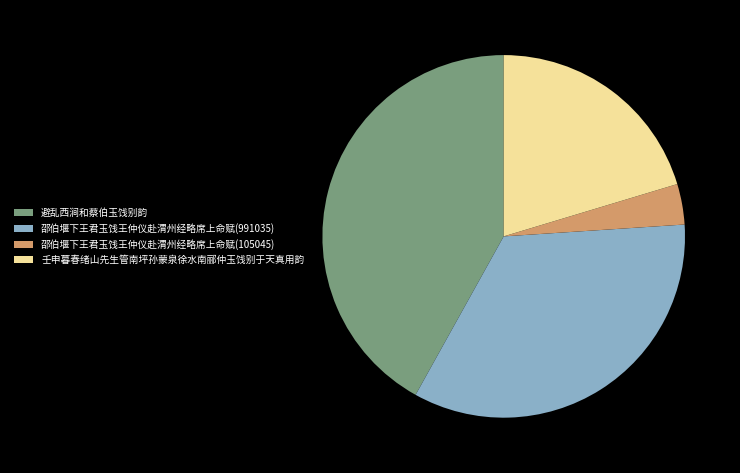

Combined, do 邵伯堰下王君玉饯王仲仪赴渭州经略席上命赋(991035) and 邵伯堰下王君玉饯王仲仪赴渭州经略席上命赋(105045) account for over 50%?

No